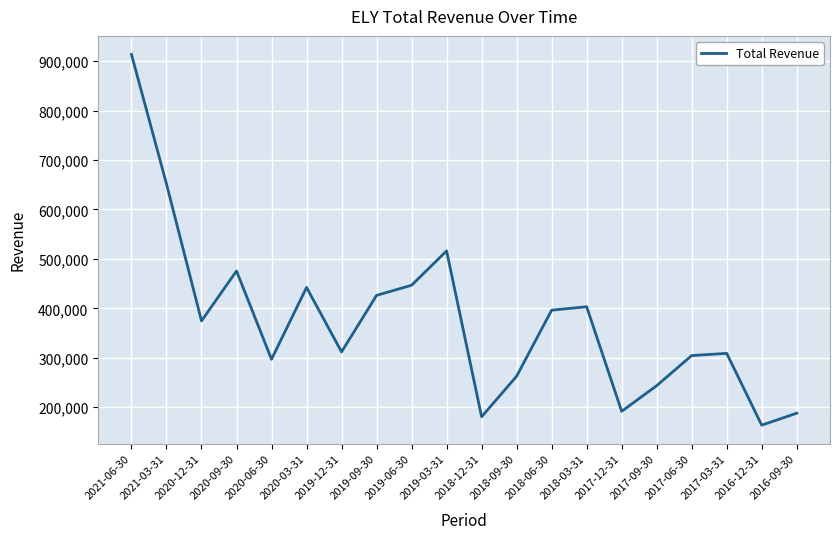

Approximately how many times larger is the value at 2019-09-30 compared to 2019-06-30?

1.0